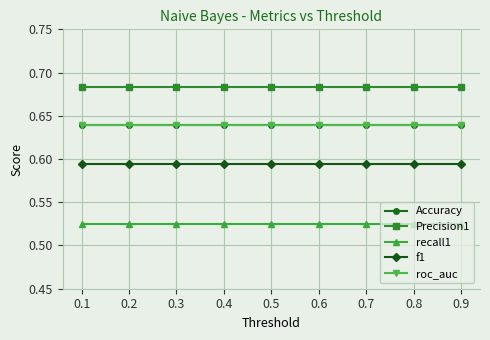

The value of roc_auc at 0.9 is 0.9. True or false?

False